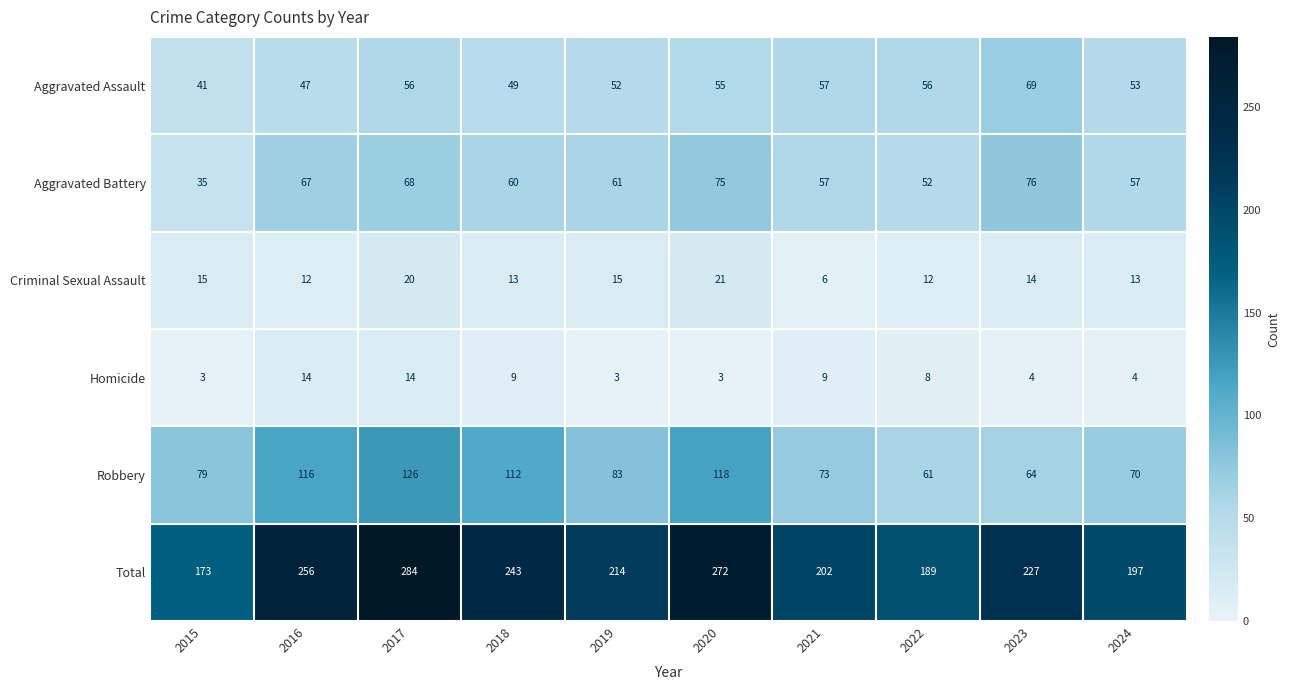

Rank the series by their maximum value, from highest to lowest.

Total, Robbery, Aggravated Battery, Aggravated Assault, Criminal Sexual Assault, Homicide